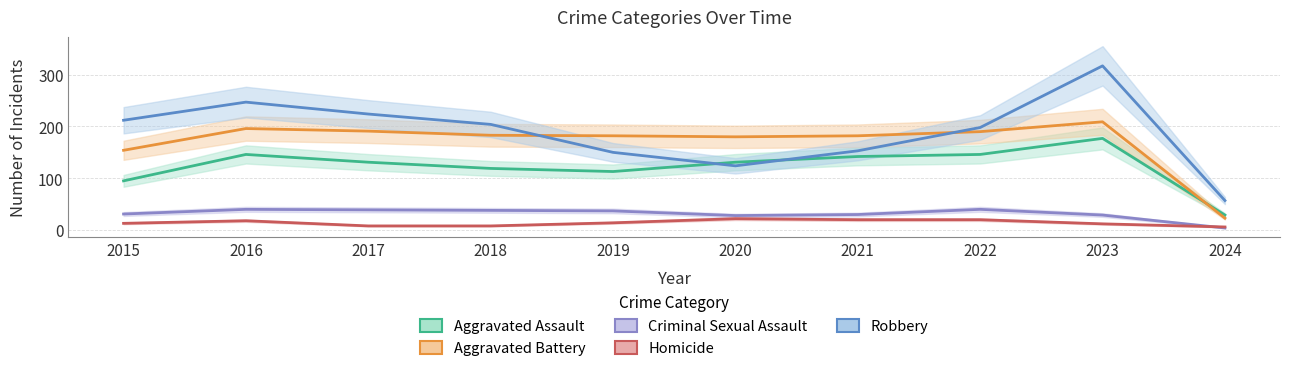

Rank the series by their maximum value, from highest to lowest.

Robbery, Aggravated Battery, Aggravated Assault, Criminal Sexual Assault, Homicide